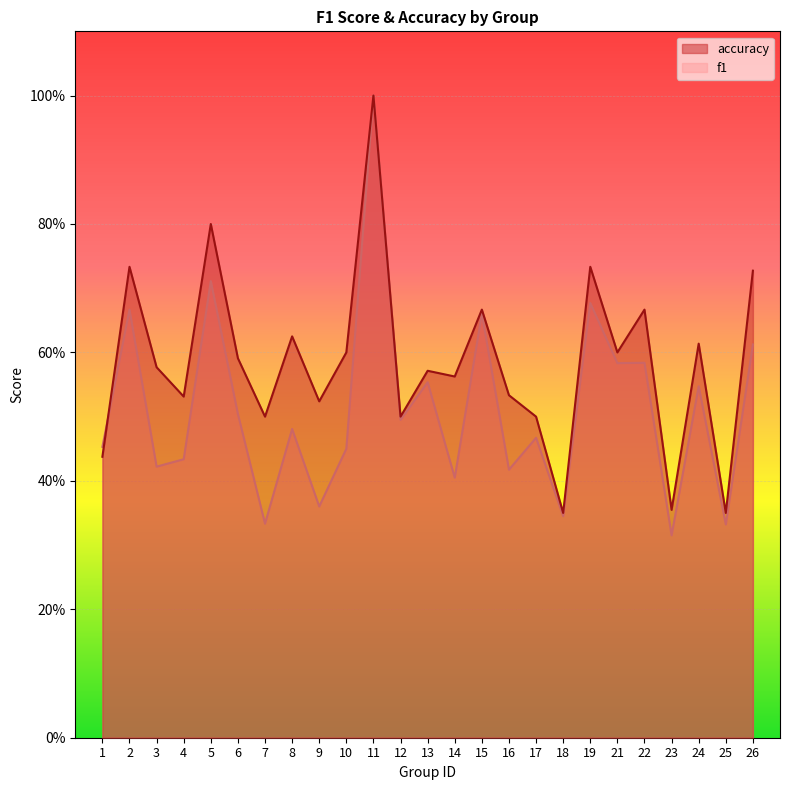

Which series ends up on top after the final intersection of accuracy and f1?

accuracy